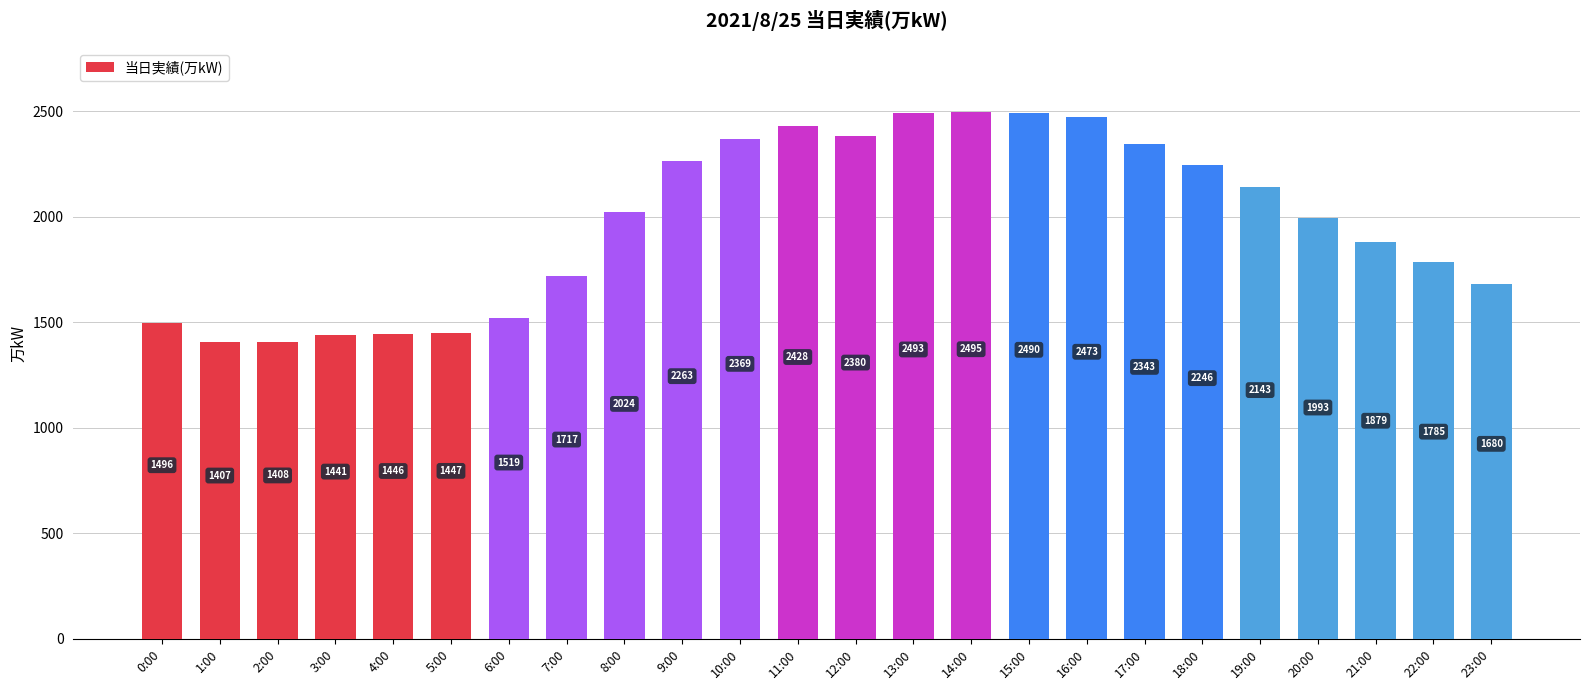

What is the sum of all values?

47365